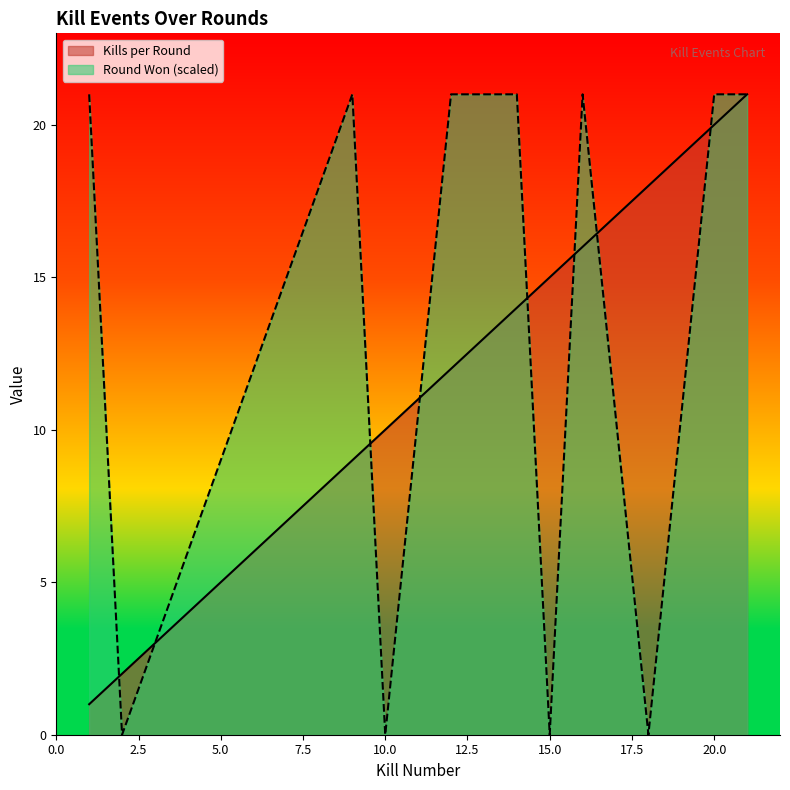

What is the value of the Kills per Round point at the 7th from the left?

15